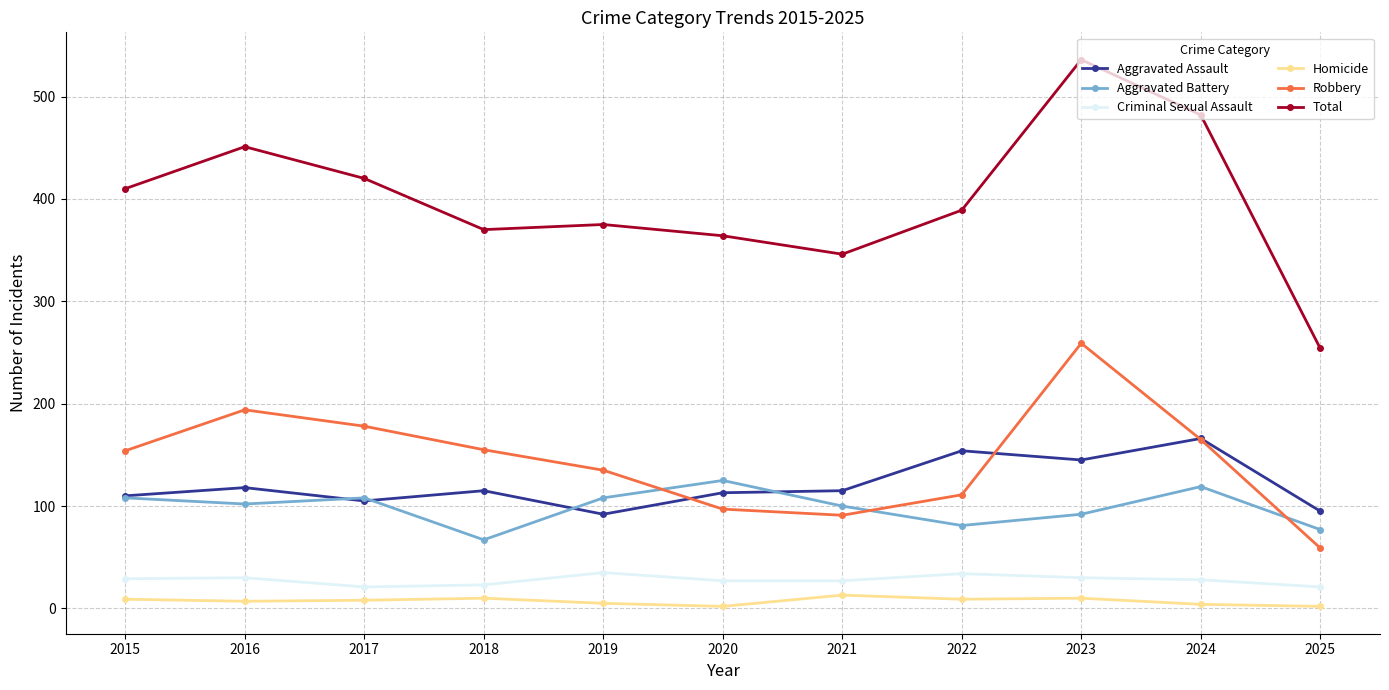

What is the average value of the Total series?

400